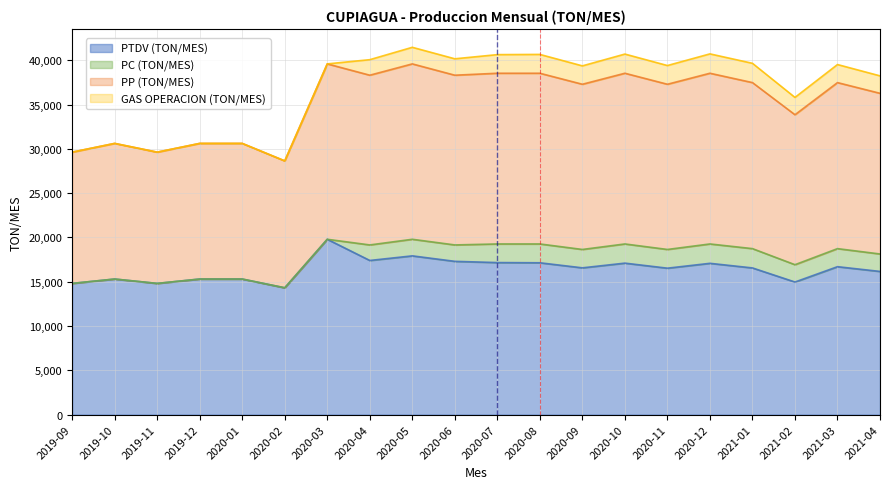

True or false: PP (TON/MES) and PTDV (TON/MES) cross at least once.

False